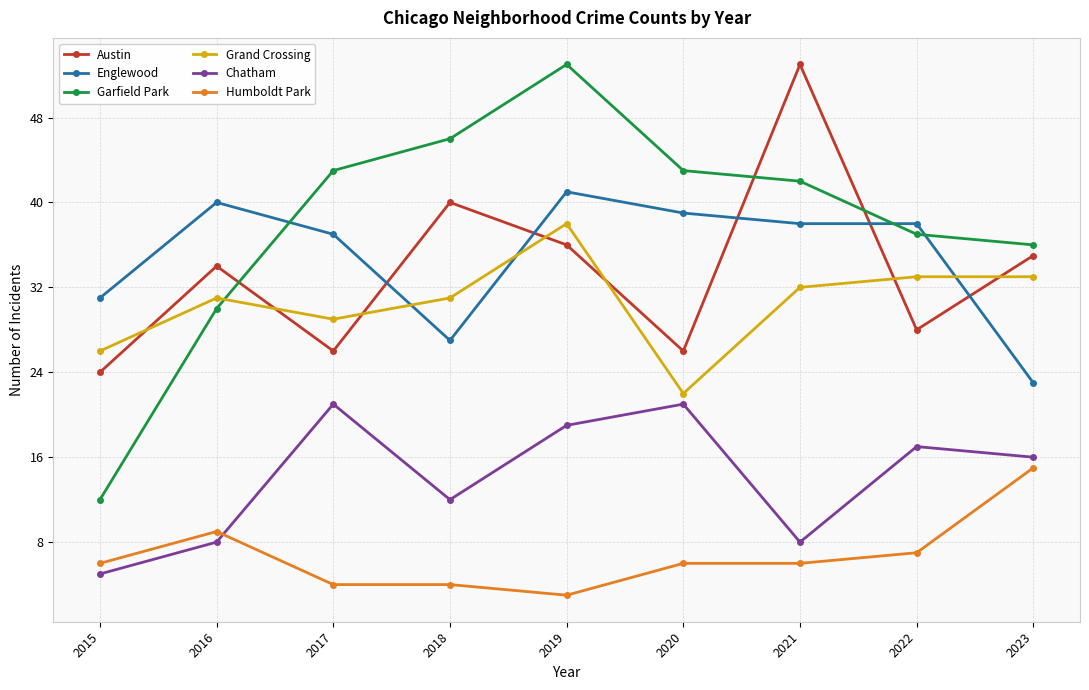

How many categories are shown in the chart?

9